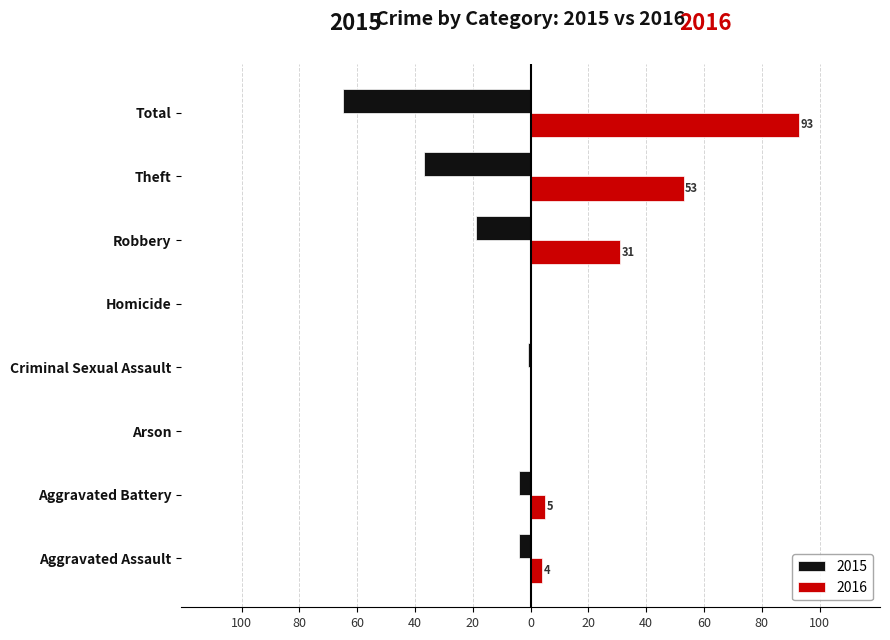

What is the label of the 7th bar from the right?

Aggravated Battery